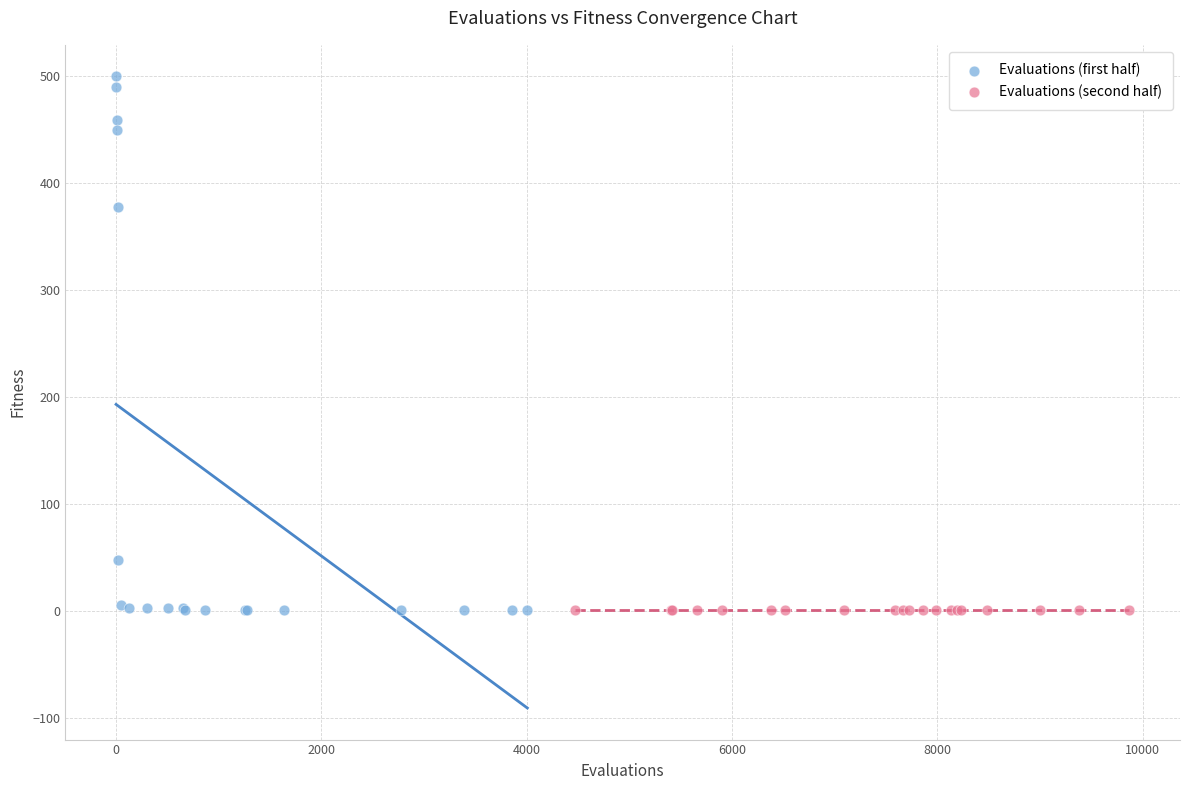

Which series contains the highest Y value?

Evaluations (first half)